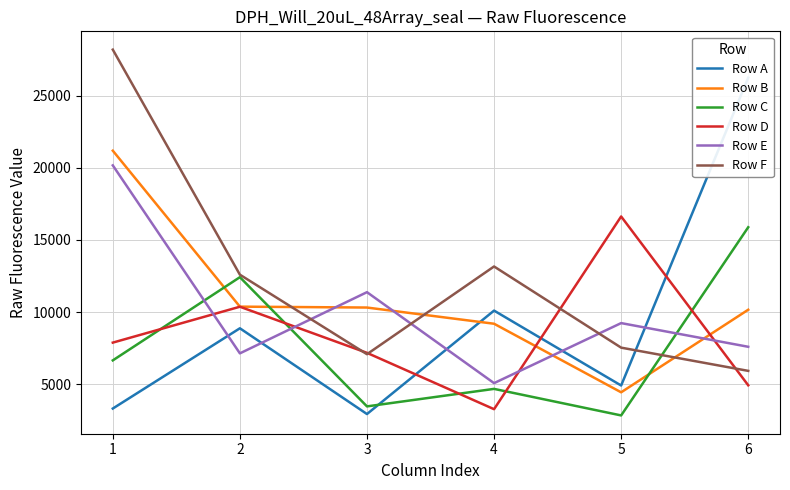

What is the minimum value shown in the chart?

2829